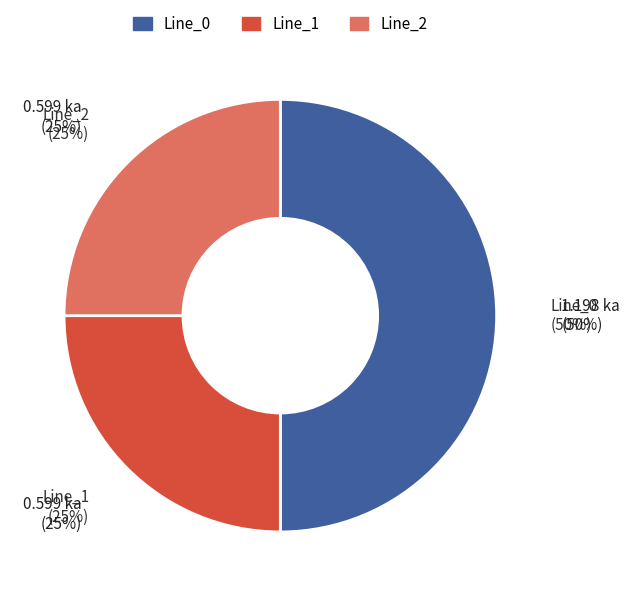

What percentage is the Line_0 slice, to the nearest percent?

50%